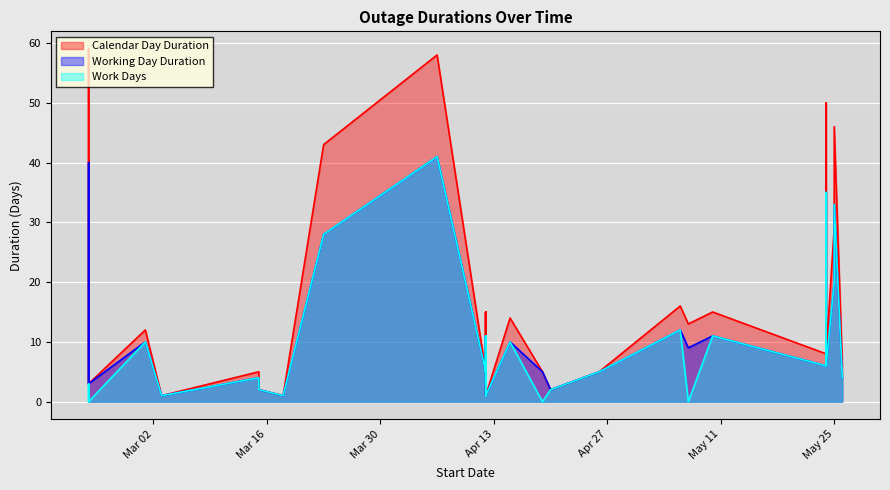

True or false: Calendar Day Duration has a value of 1 at 12/04/2021.

False